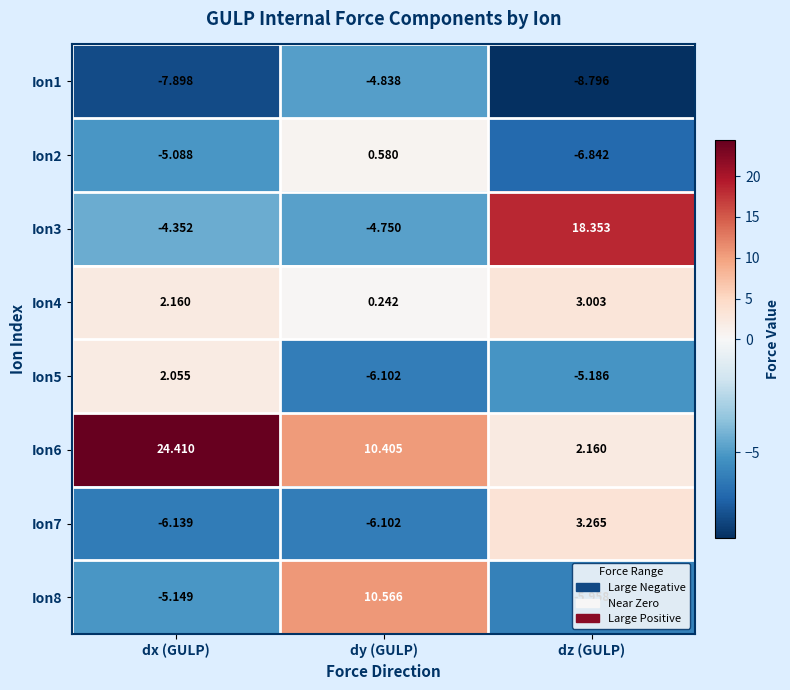

Which label corresponds to the smallest value in the chart?

dz (GULP)